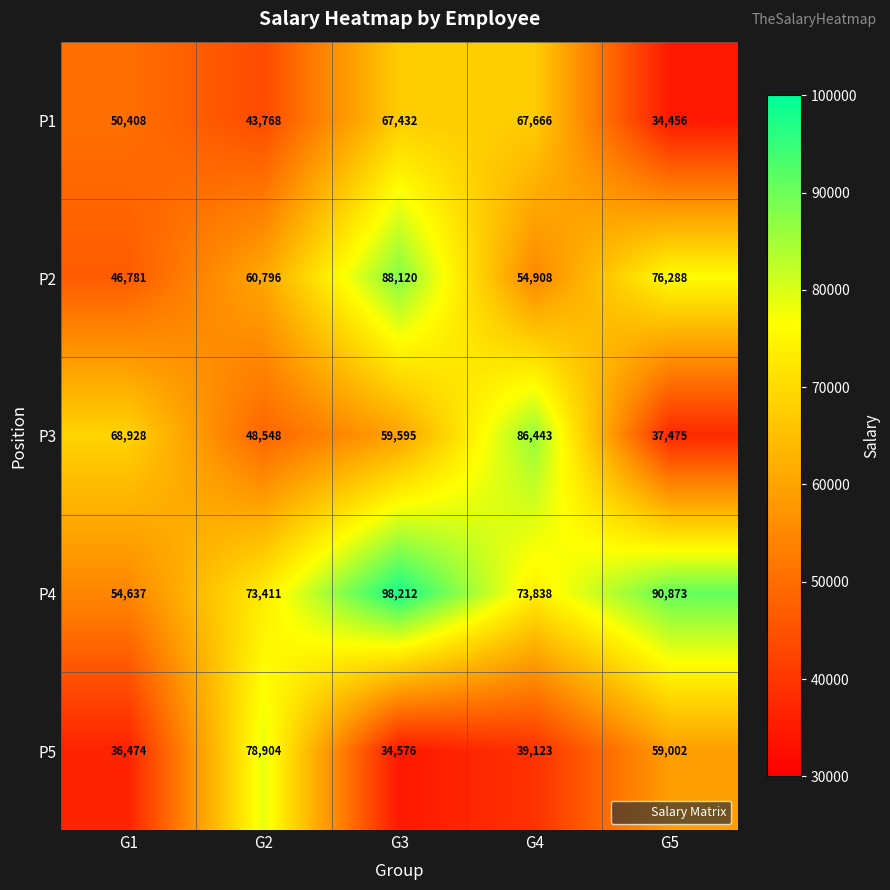

Rank the series by their maximum value, from highest to lowest.

P4, P2, P3, P5, P1